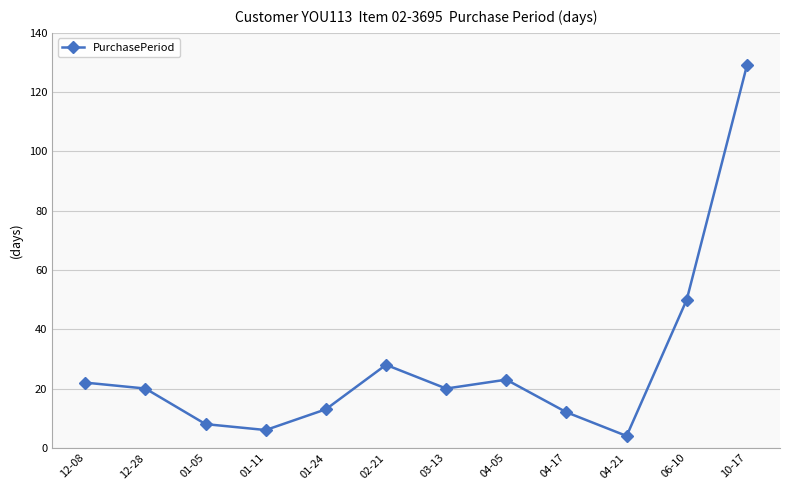

What is the difference between the maximum and minimum values?

125